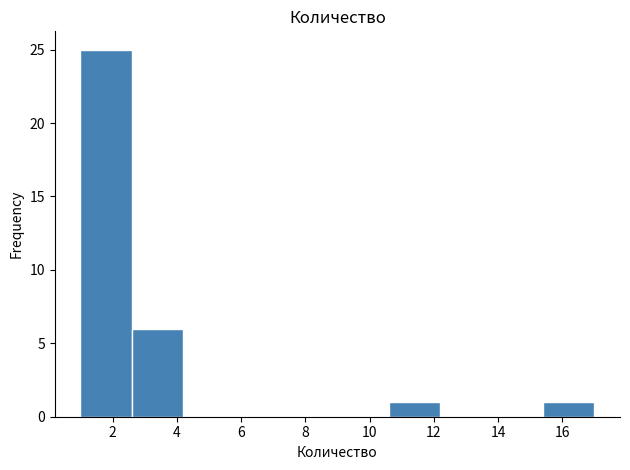

Reading left to right, transcribe this chart: for each bar, give the range it covers on the x-axis and its height. The values are not printed on the chart, so give them approximately, as read against the axis.

1.0 to 2.6: 25
2.6 to 4.2: 6
4.2 to 5.8: 0
5.8 to 7.4: 0
7.4 to 9.0: 0
9.0 to 10.6: 0
10.6 to 12.2: 1
12.2 to 13.8: 0
13.8 to 15.4: 0
15.4 to 17.0: 1